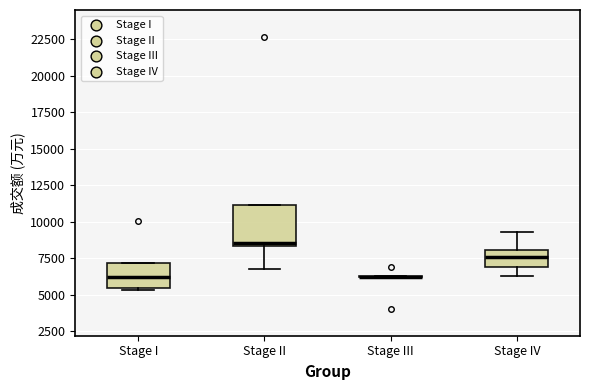

Reading left to right, transcribe this box plot: for each box, give where its median line is, the range the box spans, and where its two whiskers end, as read against the y-axis. The values are not printed on the chart, so give them approximately, as read against the axis.

Stage I: median 6000, box 5500 to 7000, whiskers 5500 to 7000
Stage II: median 8500 (just above the box's lower edge), box 8500 to 11000, whiskers 6500 to 11000
Stage III: box collapsed to a line at 6000, whiskers 6000 to 6500
Stage IV: median 7500, box 7000 to 8000, whiskers 6500 to 9500